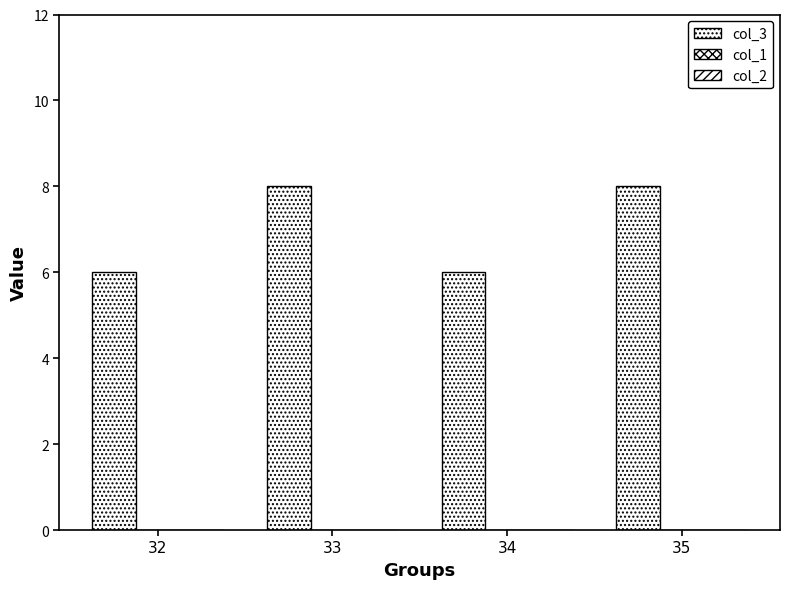

Are the bars horizontal?

No